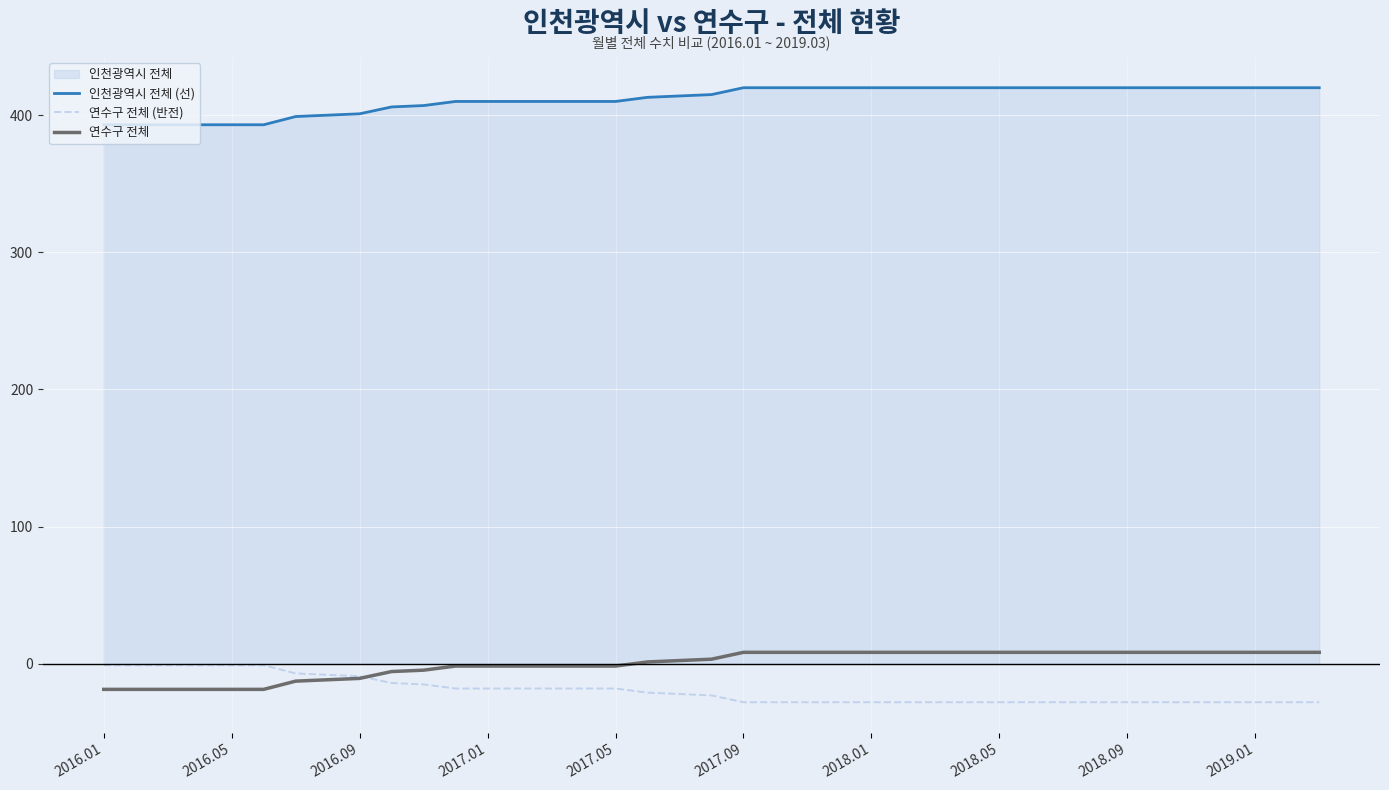

Which series ends up on top after the final intersection of 연수구 전체 (반전) and 연수구 전체?

연수구 전체